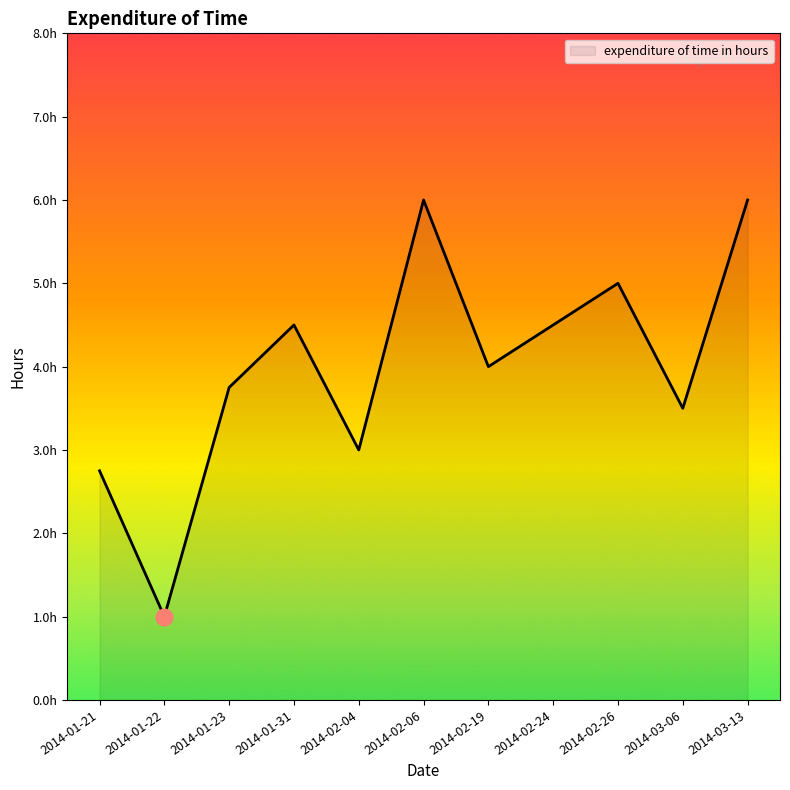

Does the chart have visible grid lines?

No